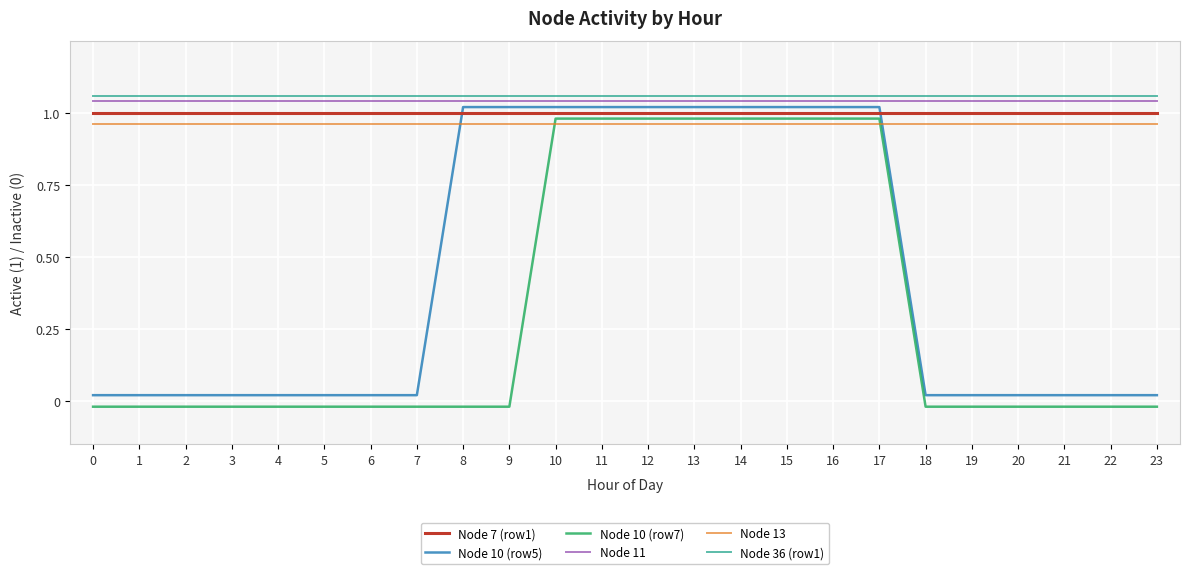

True or false: Node 36 (row1) and Node 7 (row1) cross at least once.

False